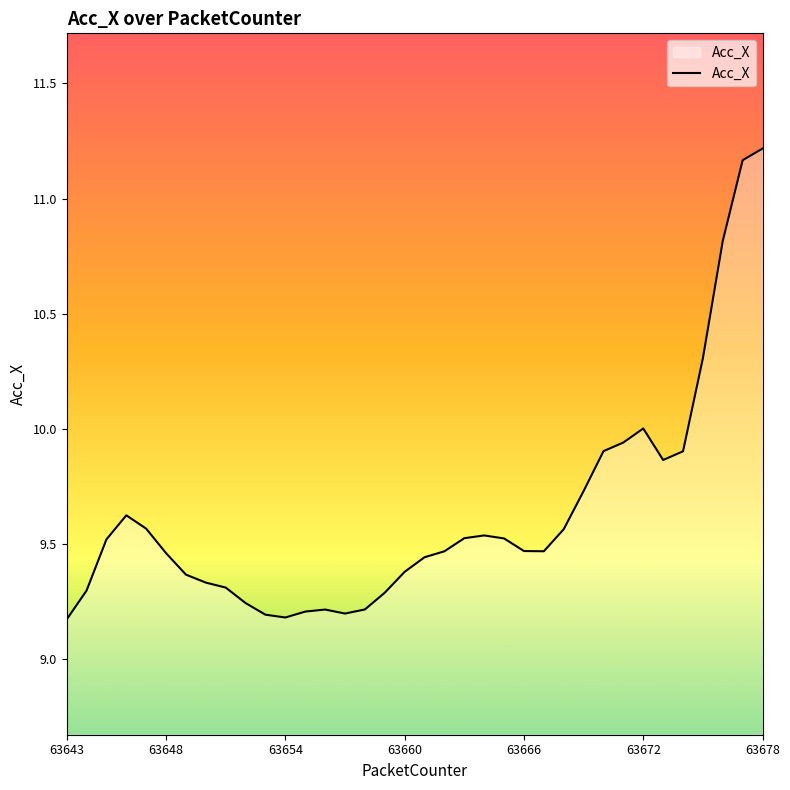

How many interior local peaks (higher than both neighbors) does the data have?

4